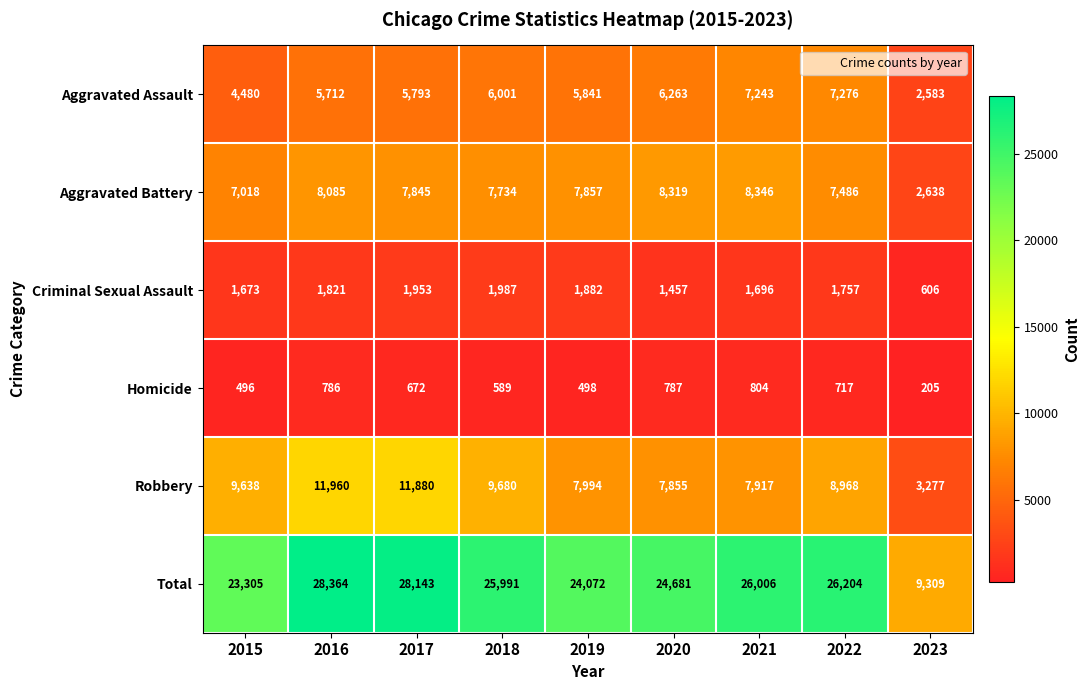

At which label is Criminal Sexual Assault closest to 1296?

2020